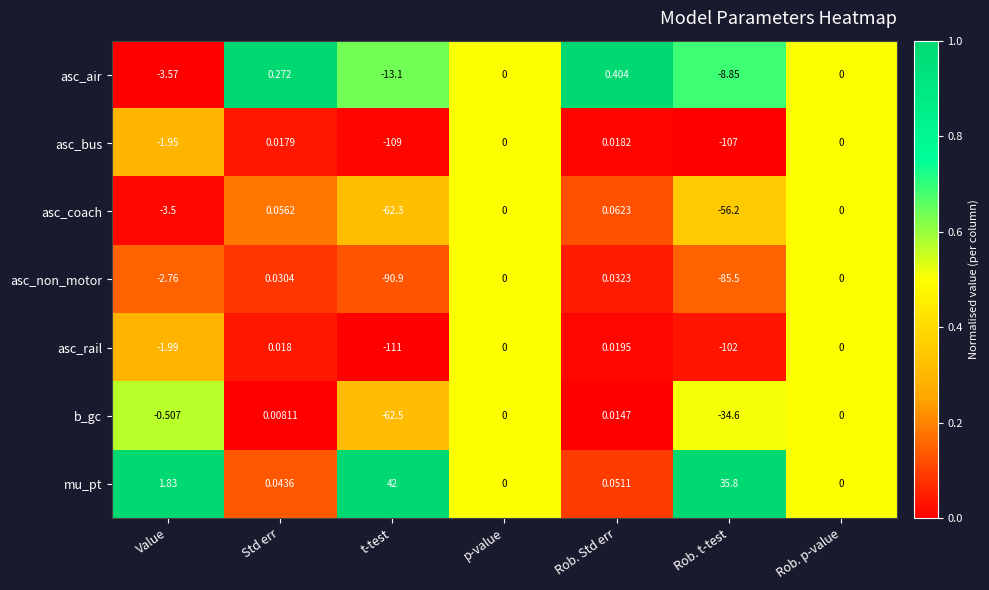

What is the total value across all series at Rob. Std err?

0.6